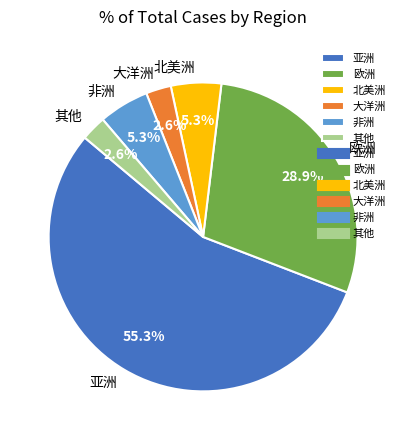

To the nearest percent, what is the difference between the 欧洲 and 其他 slice percentages?

26%